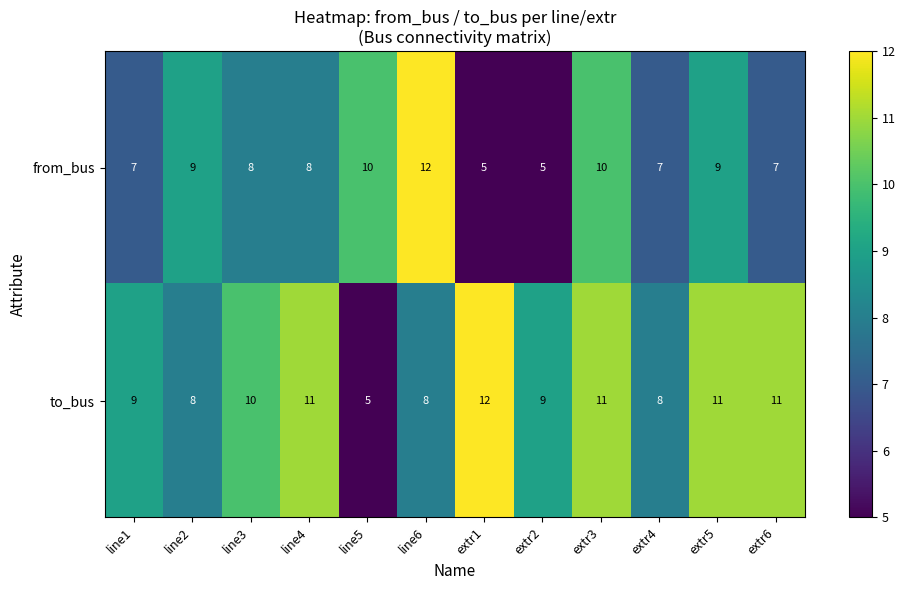

The value of to_bus at line2 is 8. True or false?

True